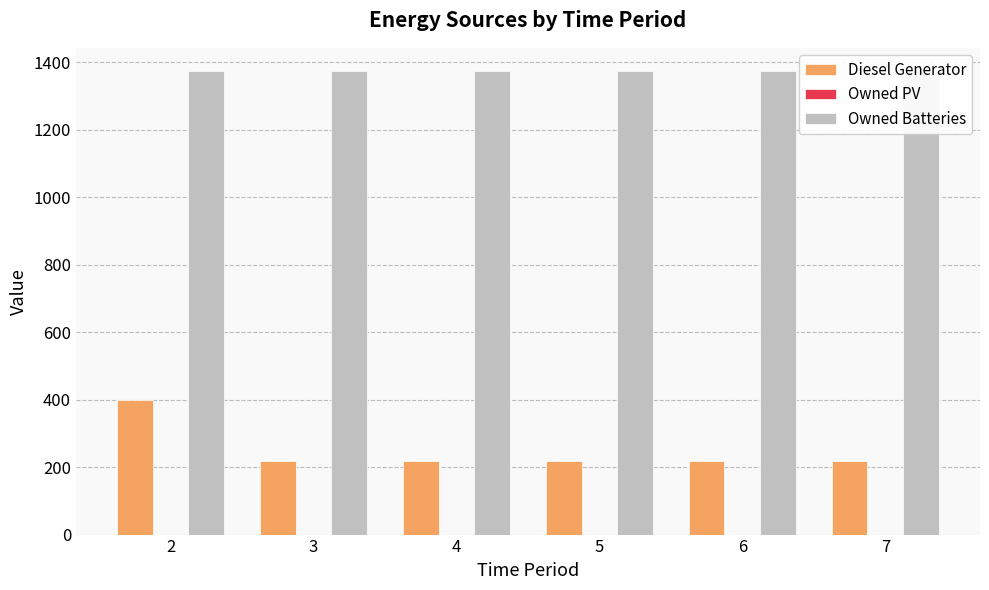

List the labels in order of Diesel Generator value, largest first.

2, 3, 4, 5, 6, 7